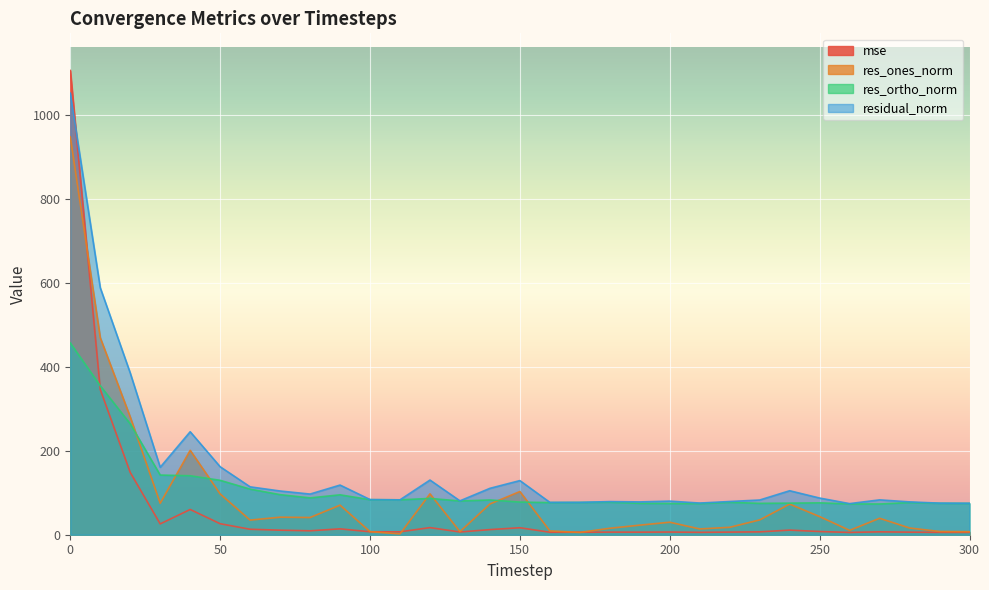

The value of res_ortho_norm at 110 is 83.0. True or false?

True